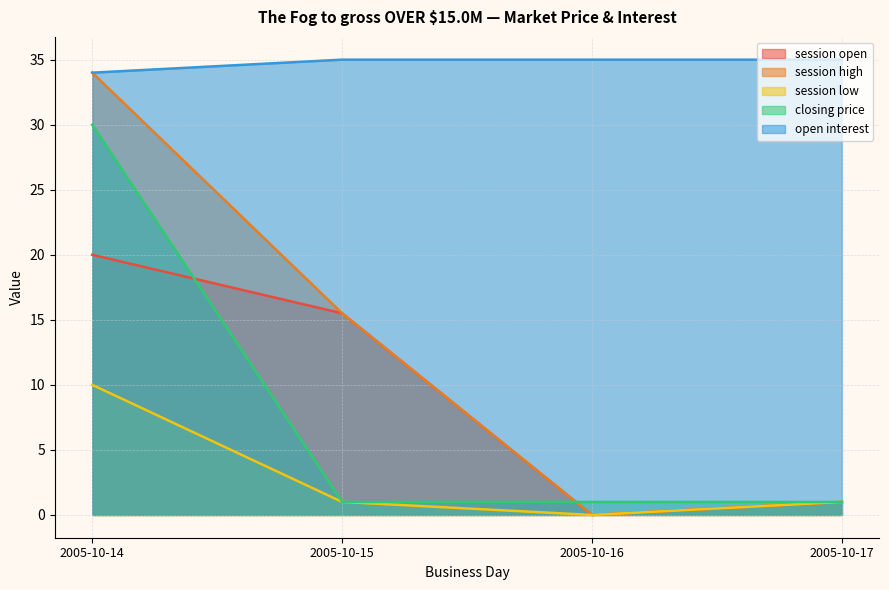

What is the difference between the maximum and minimum values in the session open series?

20.0